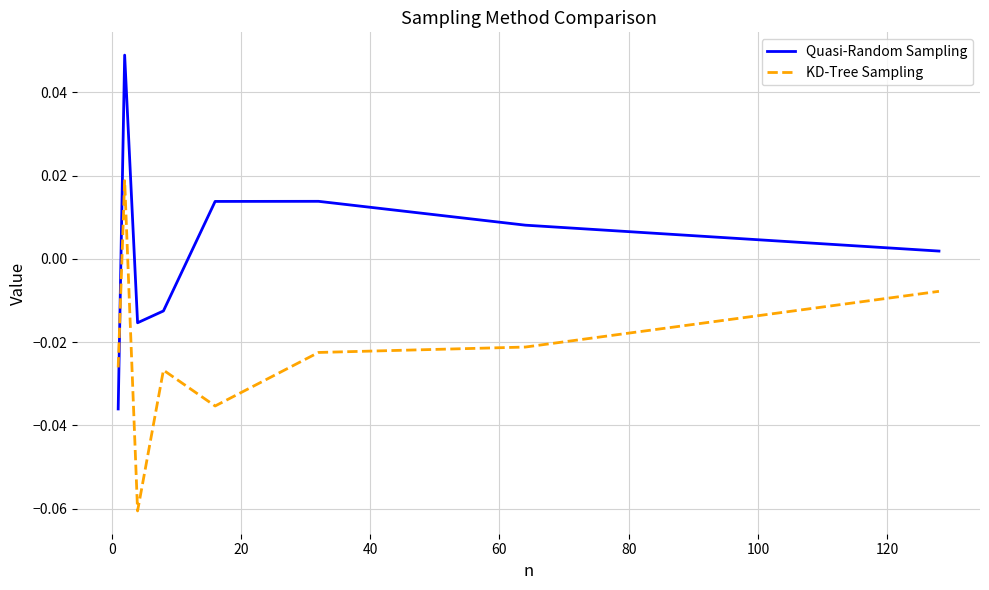

List the series in order of their overall mean, highest first.

Quasi-Random Sampling, KD-Tree Sampling